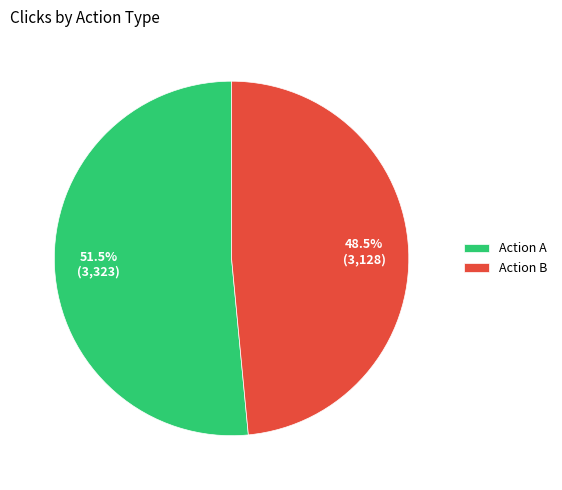

Which has a higher value, Action A or Action B?

Action A